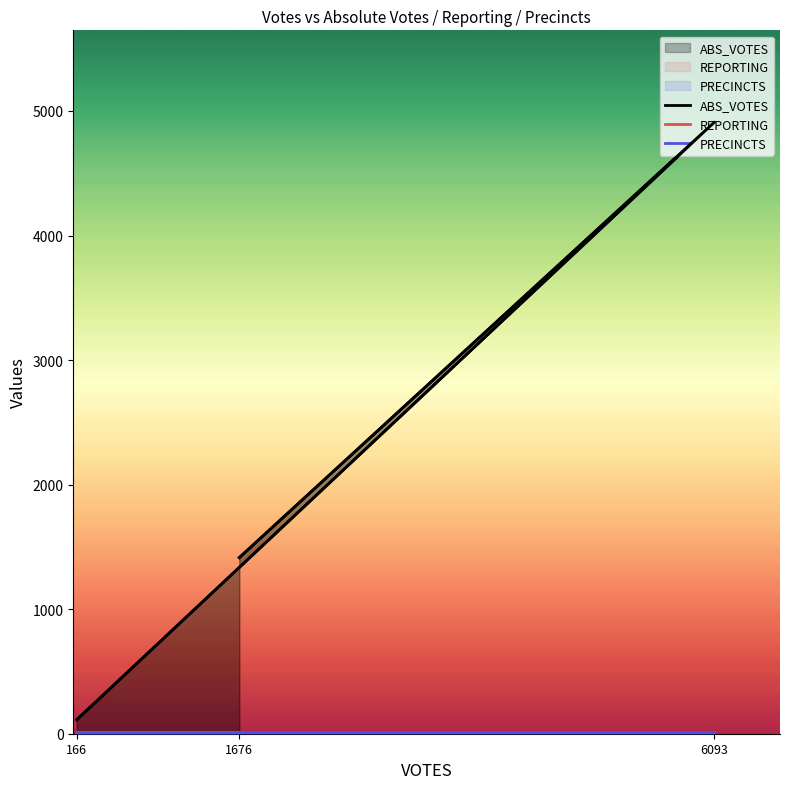

The value of PRECINCTS at seiboldt is 25. True or false?

False